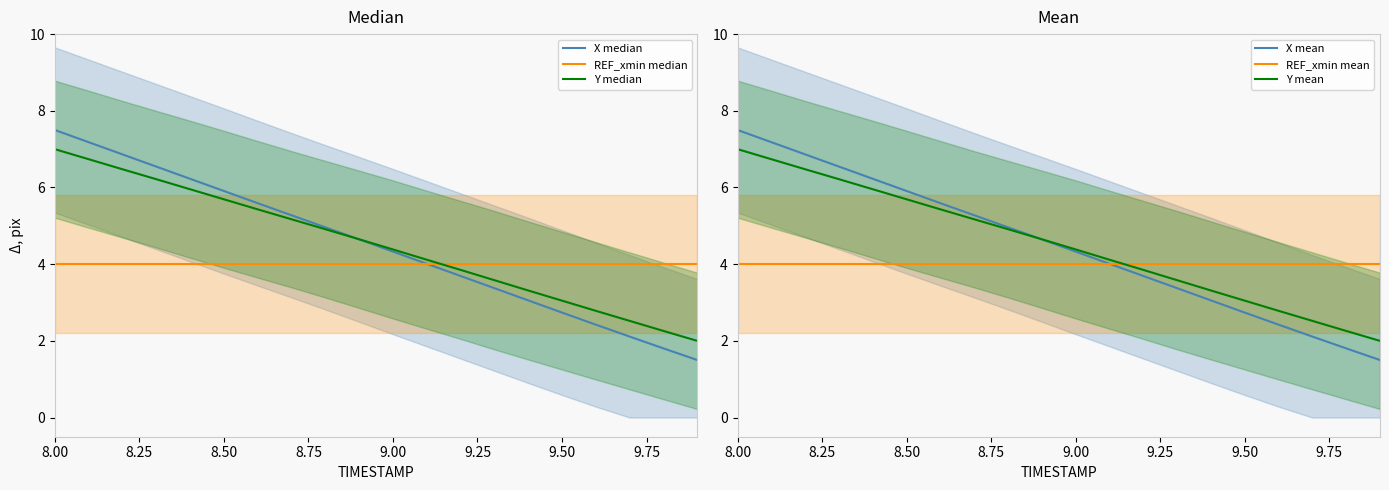

Which series ends up on top after the final intersection of REF_xmin mean and Y mean?

REF_xmin mean